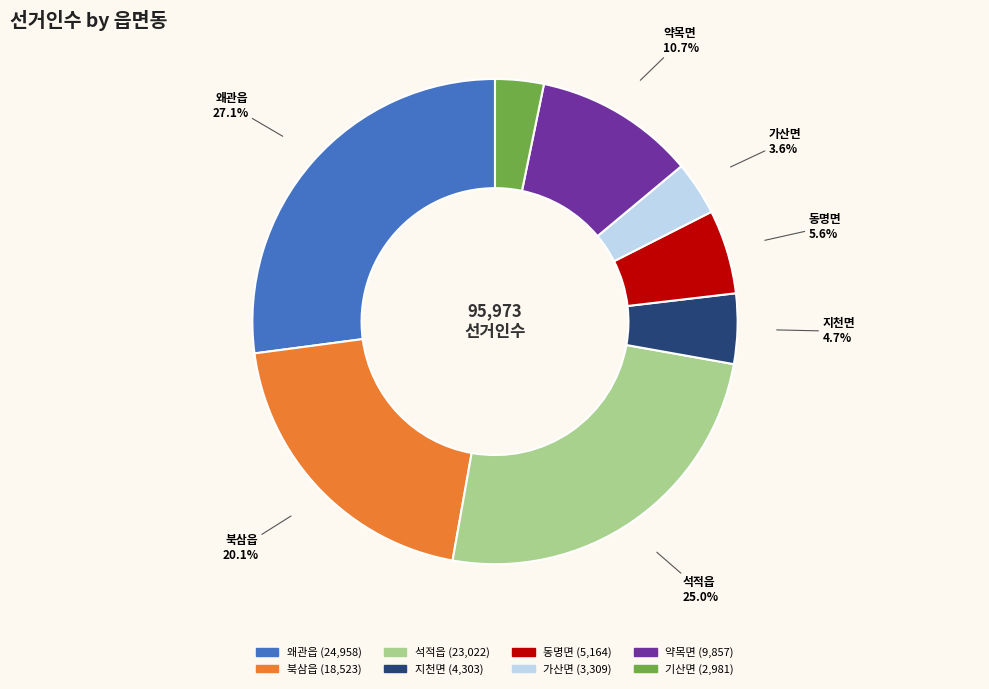

Is it true that 기산면 is 3% of the pie?

True